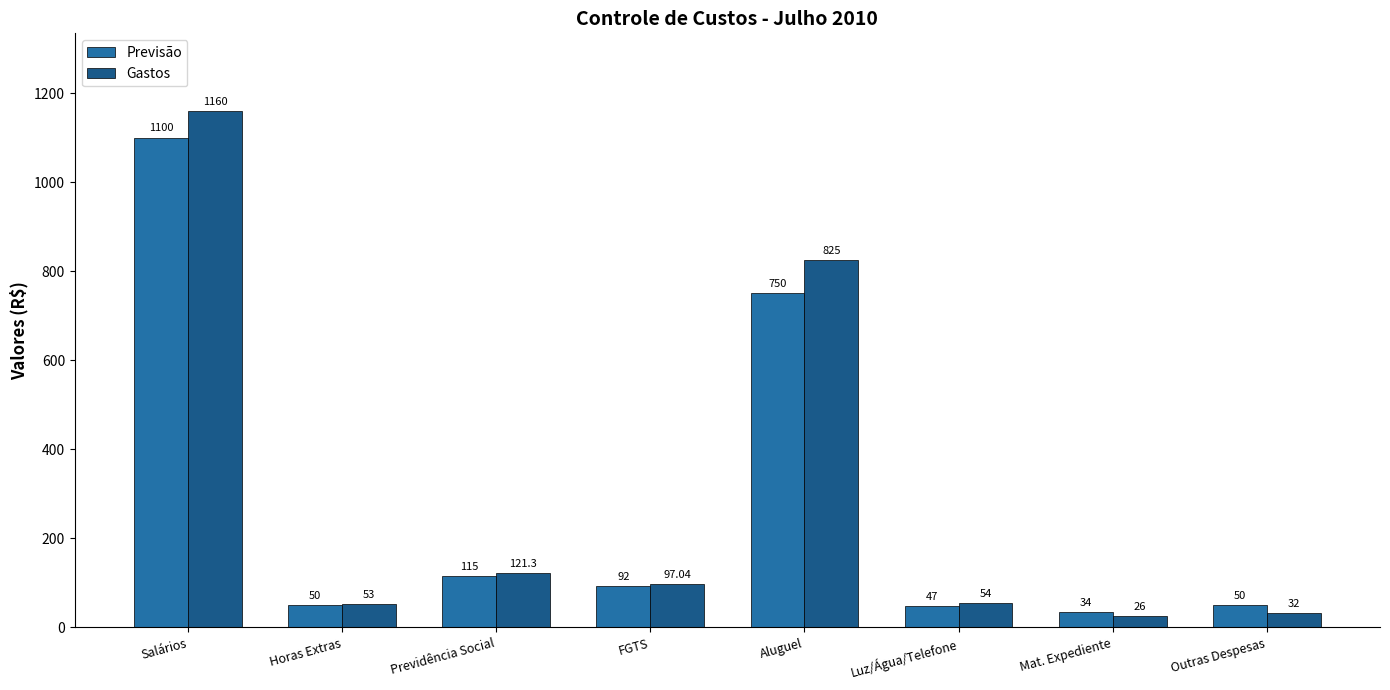

How many values in the Gastos series are below 97?

4